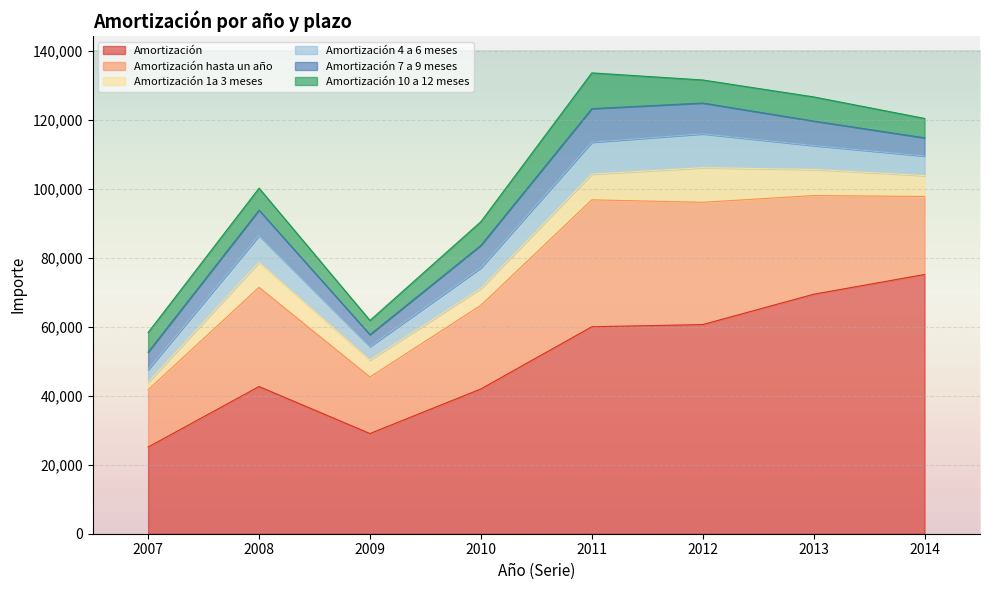

Rank the series by their maximum value, from lowest to highest.

Amortización 7 a 9 meses, Amortización 4 a 6 meses, Amortización 1a 3 meses, Amortización 10 a 12 meses, Amortización hasta un año, Amortización